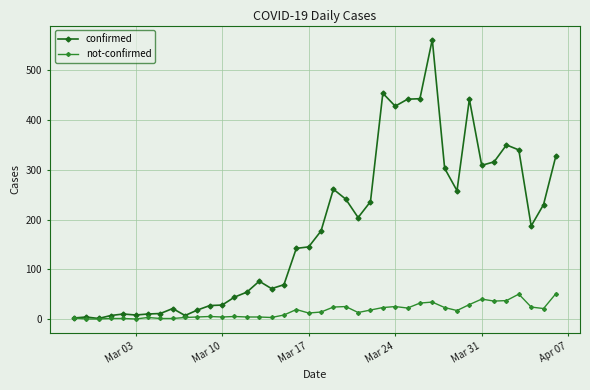

At how many categories does at least one series exceed 368?

6